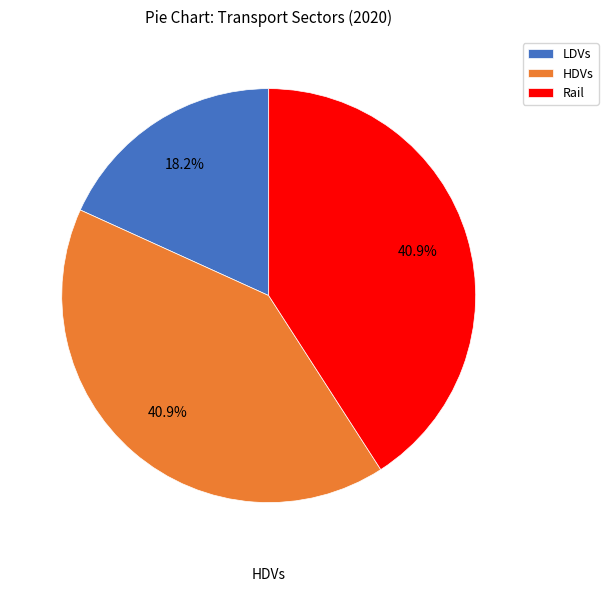

What percentage is NOT represented by HDVs?

59.1%